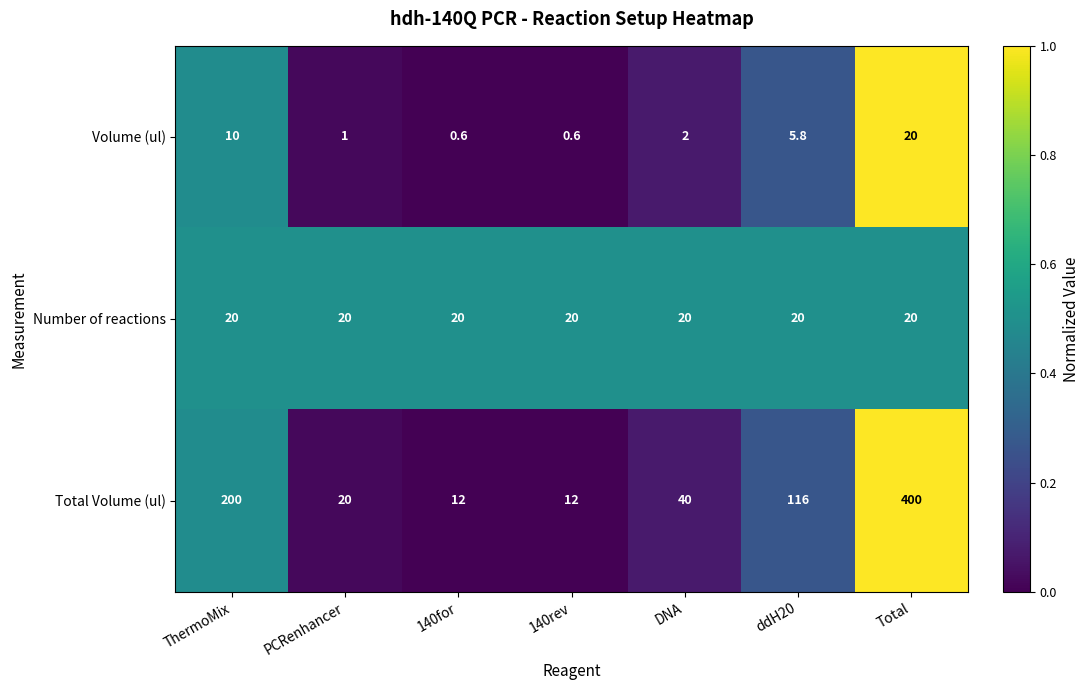

What is the maximum value shown in the chart?

400.0